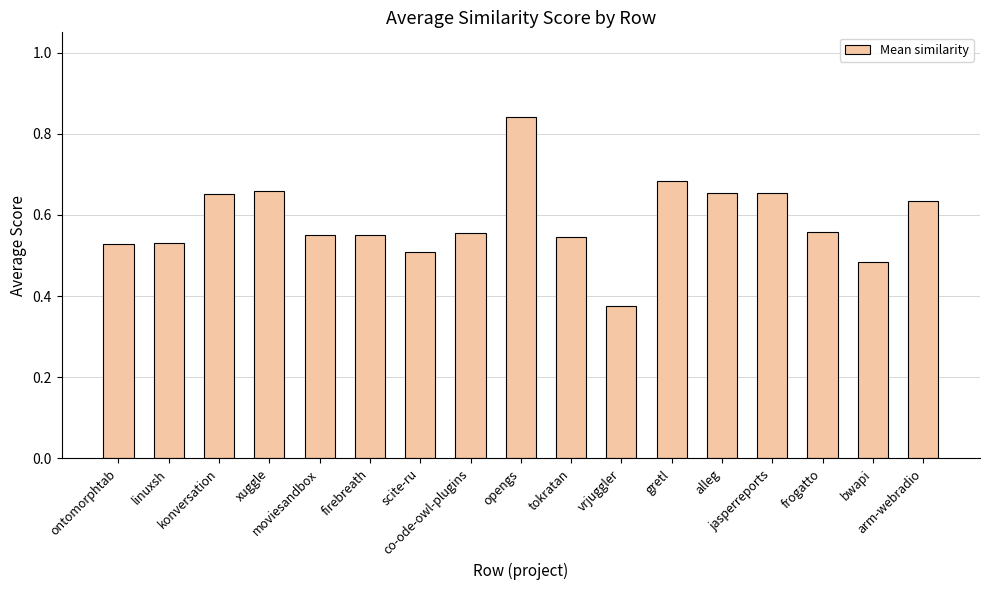

How many values are between 0 and 1?

17